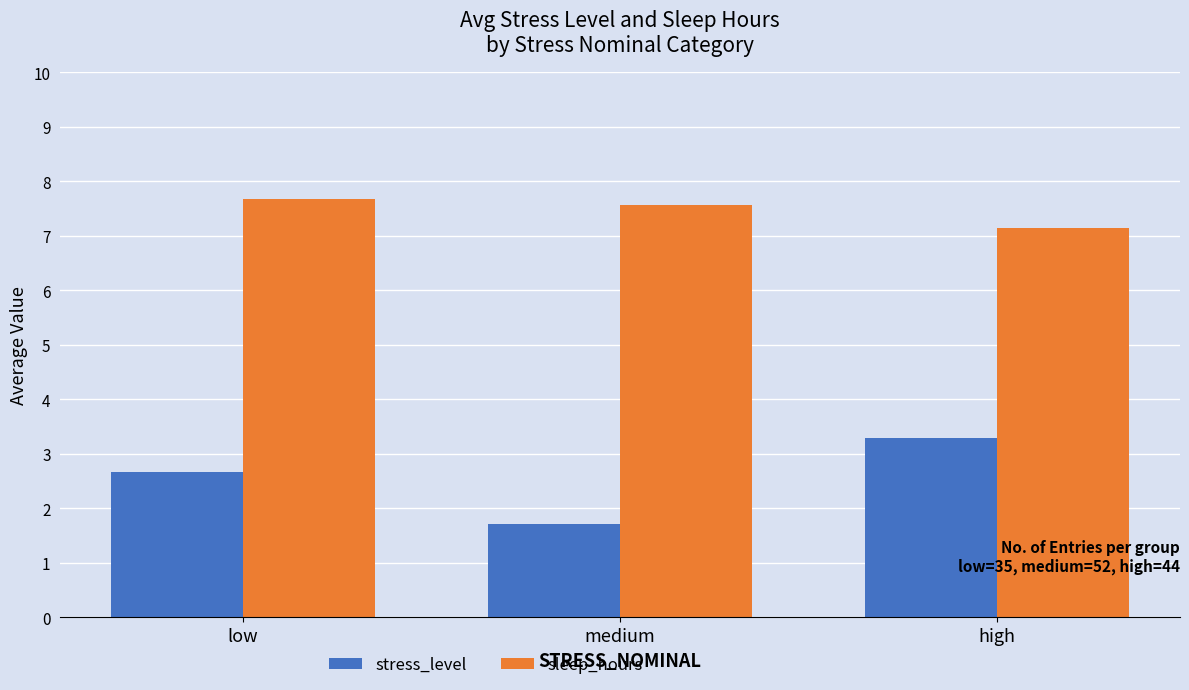

Rank the series at medium from highest to lowest value.

sleep_hours, stress_level